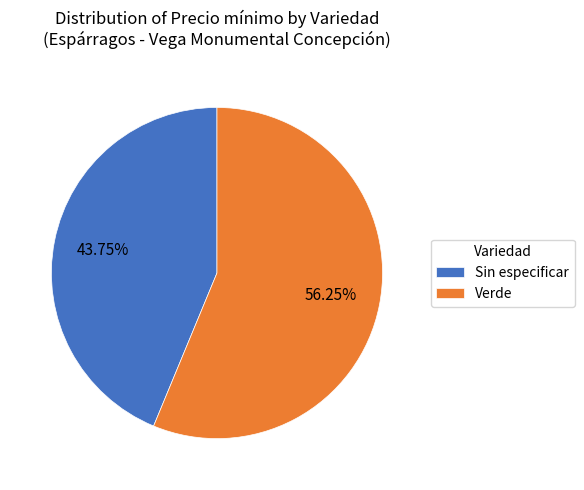

Rank the categories by value from highest to lowest.

Verde, Sin especificar